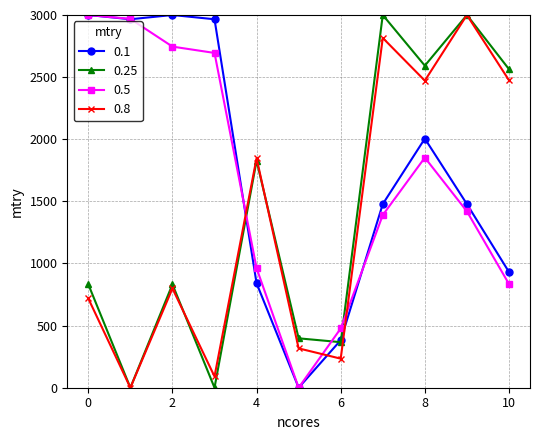

What is the value of the 0.5 point at the 1st from the left?

3000.0